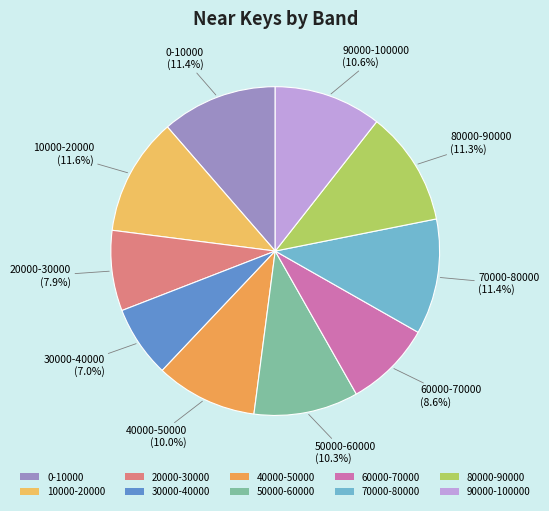

The 80000-90000 slice represents 2% of the pie. True or false?

False